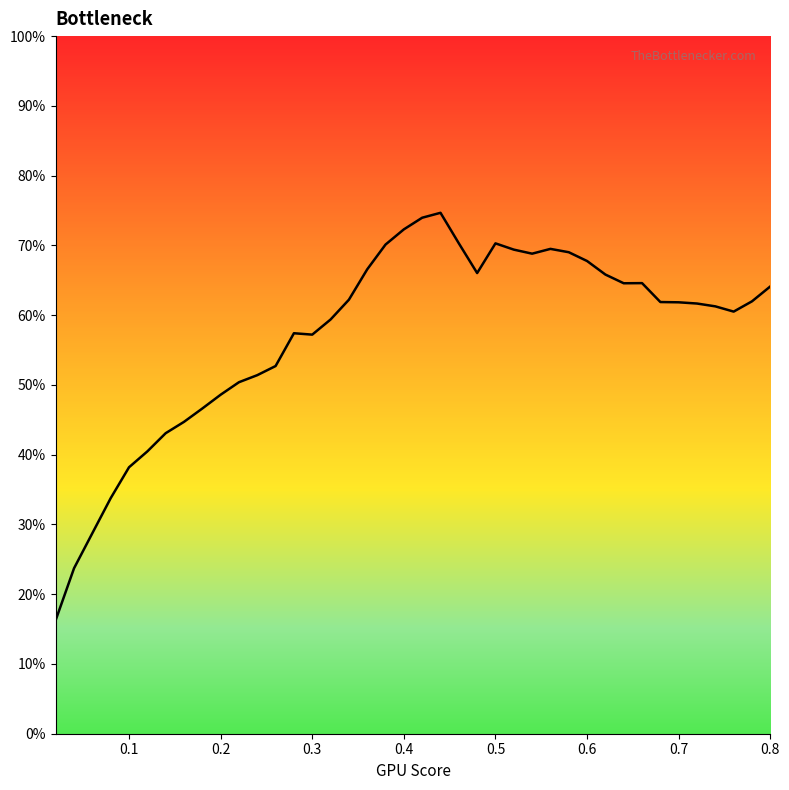

What is the maximum value shown in the chart?

74.7